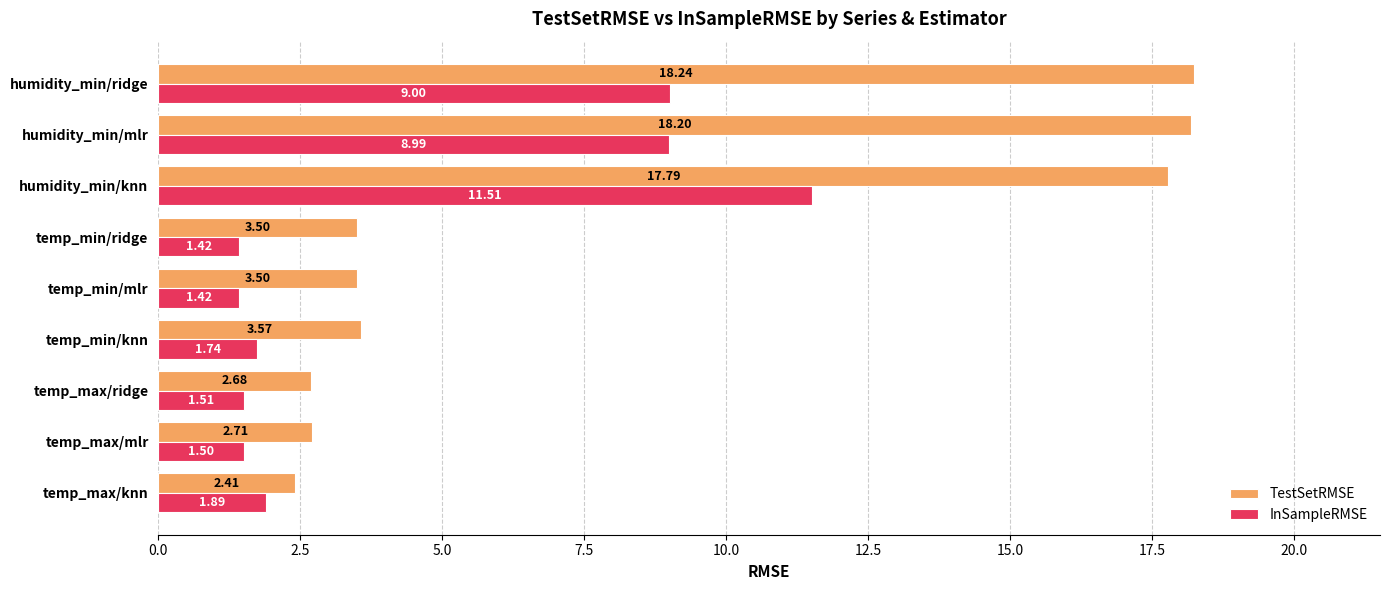

How many values in the TestSetRMSE series exceed 3?

6